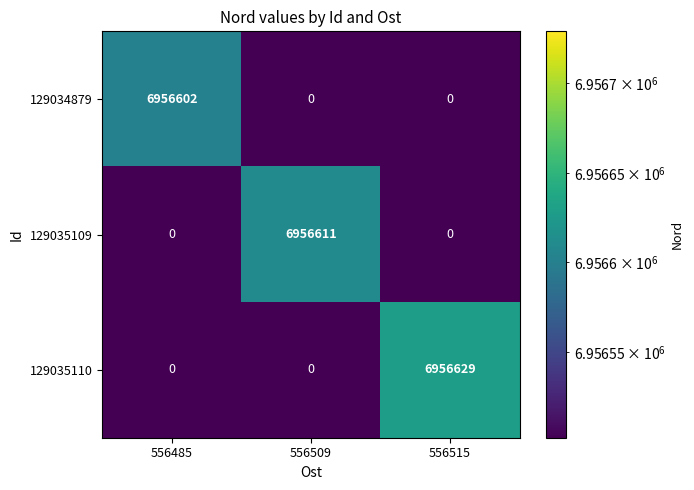

What is the maximum value shown in the chart?

6956629